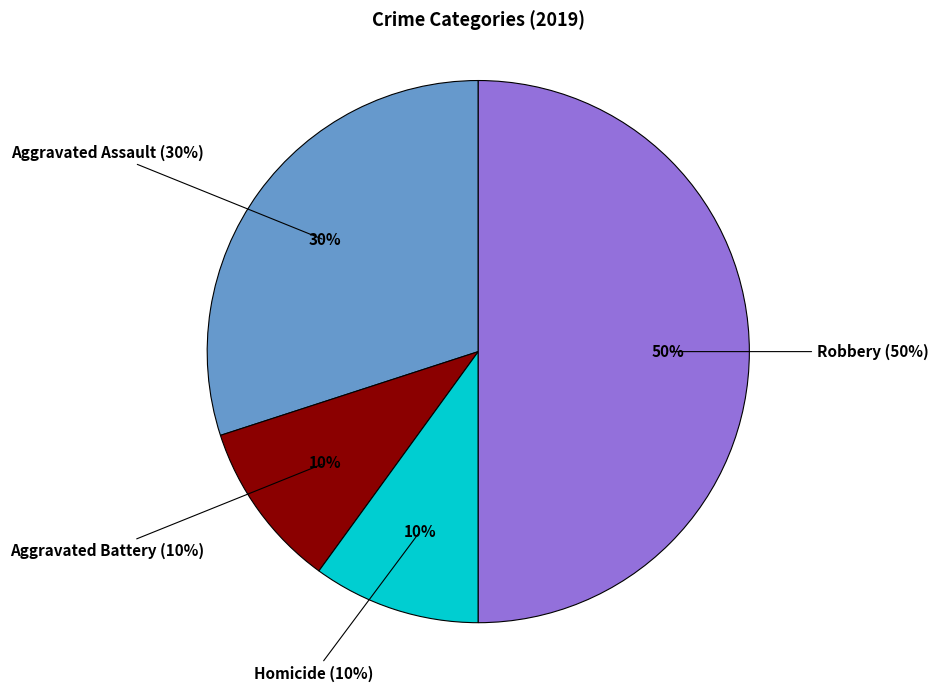

What is the smallest slice in the pie chart?

Aggravated Battery